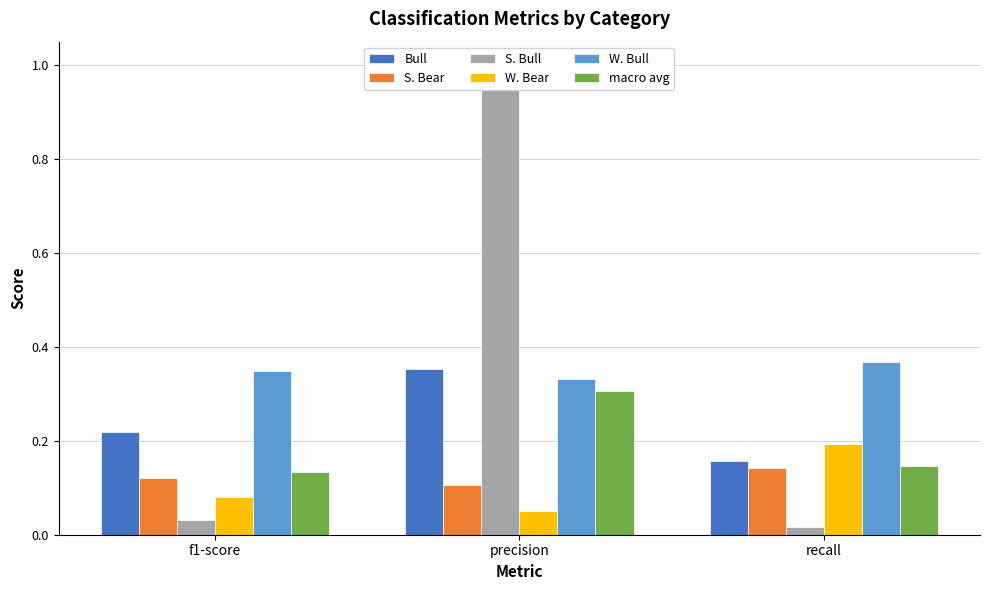

Between precision and recall, which series saw the biggest shift?

S. Bull